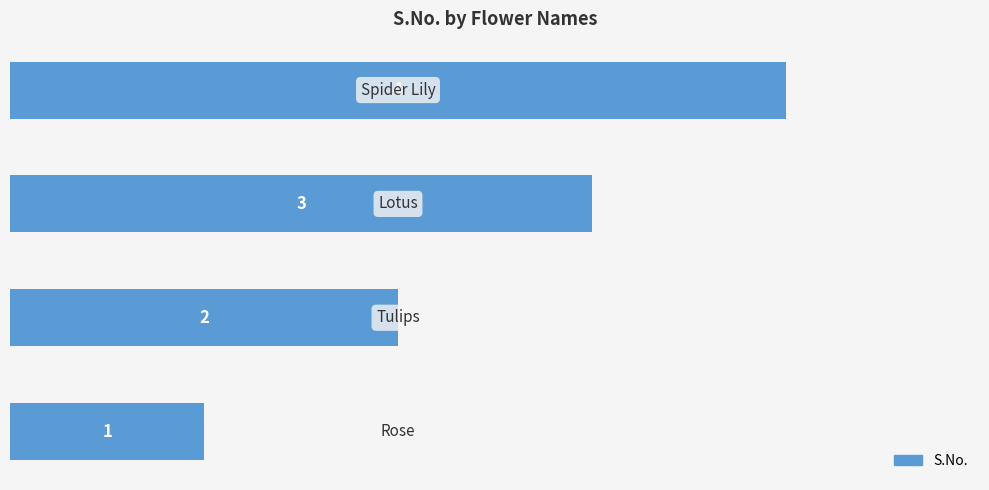

Are the bars horizontal?

Yes